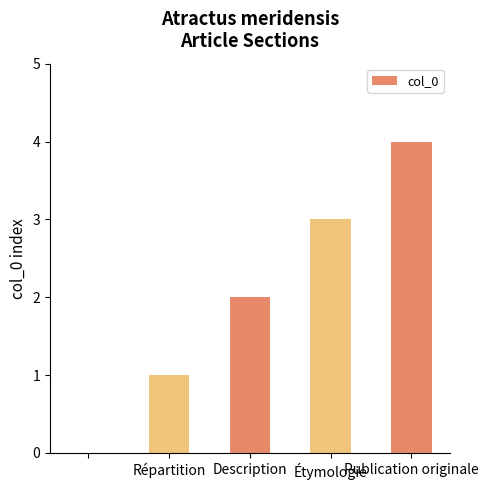

Reading left to right, what are all the values shown in this chart?

0	1	2	3	4